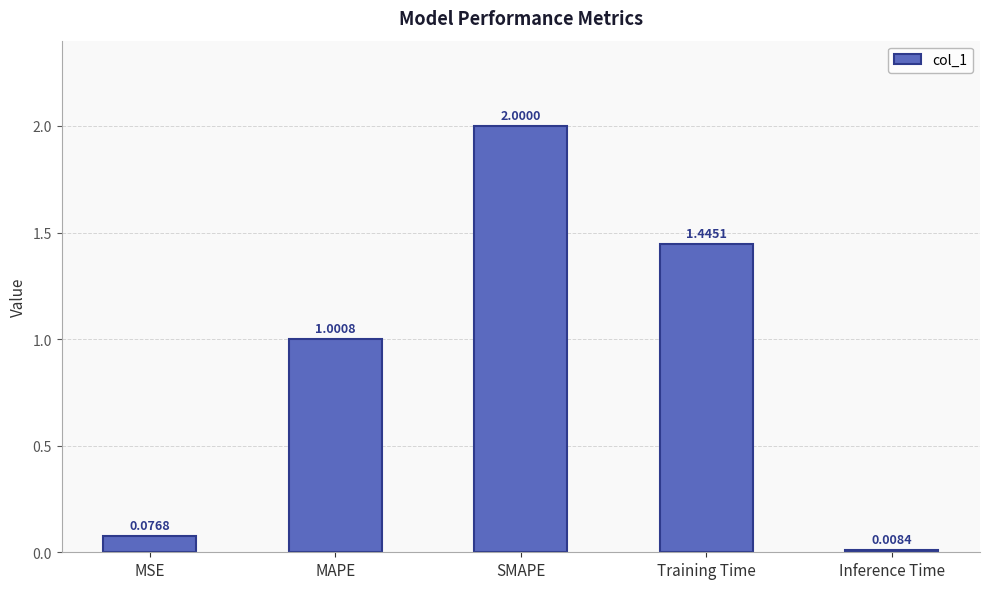

What is the difference between the values at MAPE and Training Time?

0.4